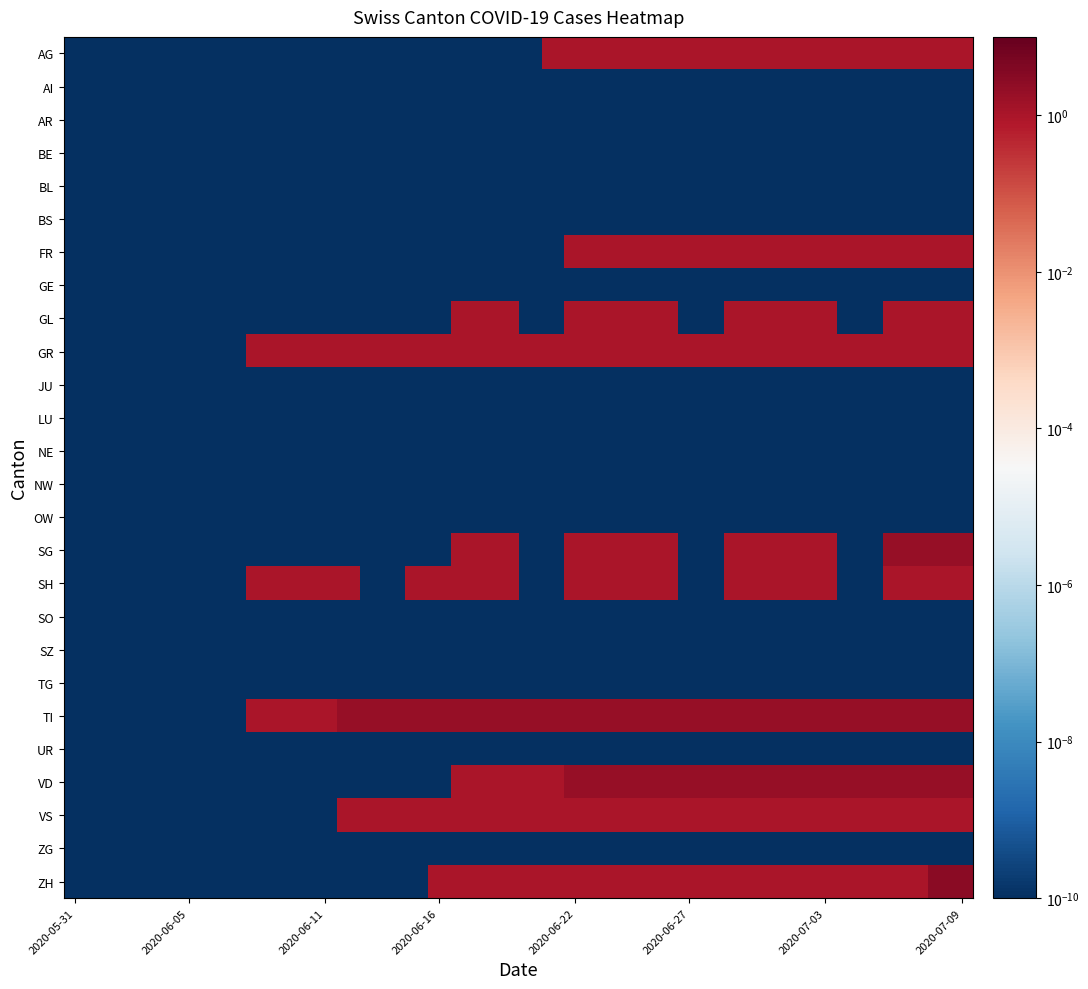

At how many categories does at least one series exceed 1?

28